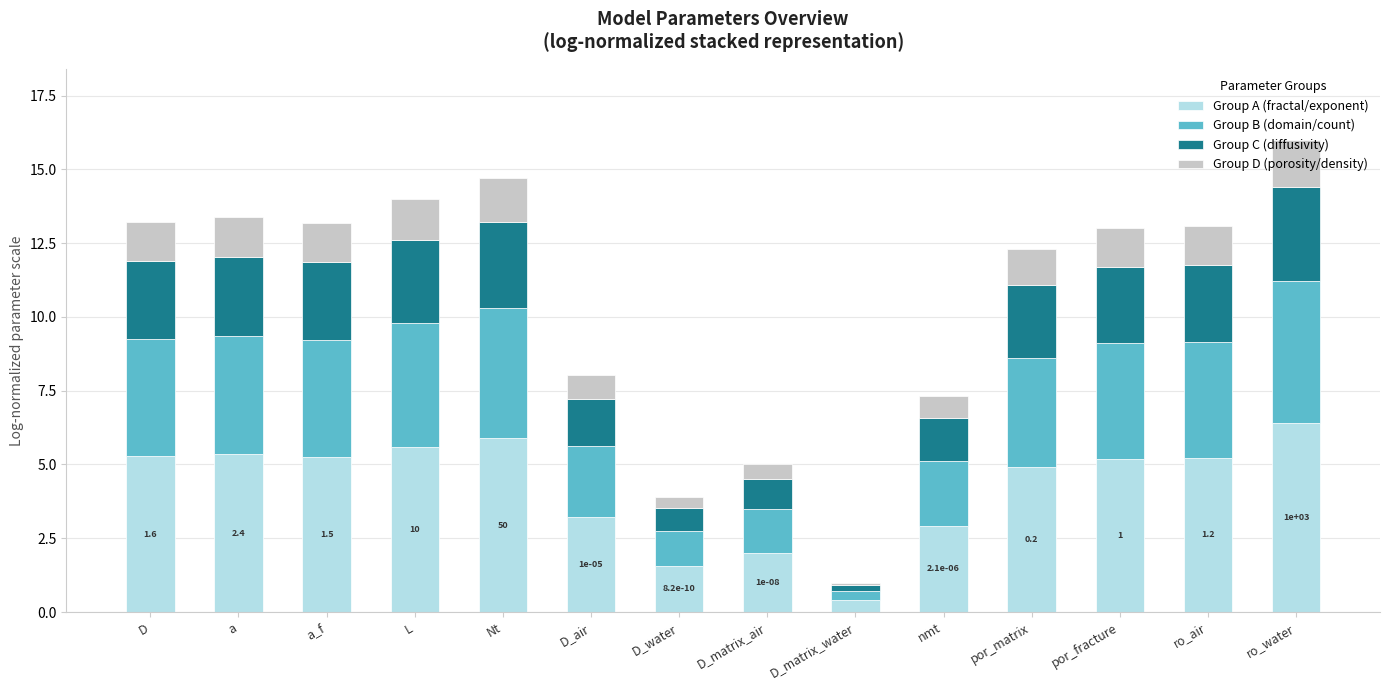

What is the difference between the maximum and minimum values in the Group A (fractal/exponent) series?

6.0